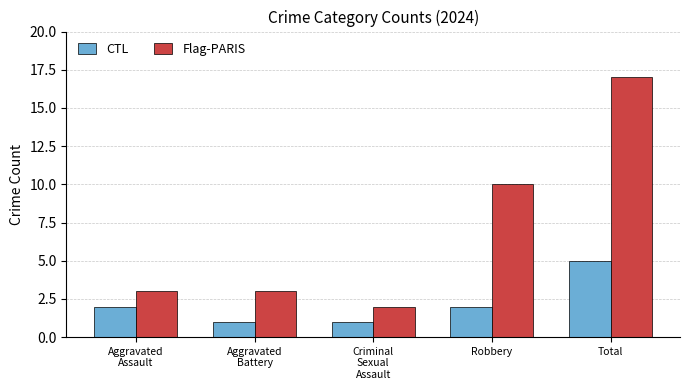

Are the bars grouped side by side (vs. stacked)?

Yes